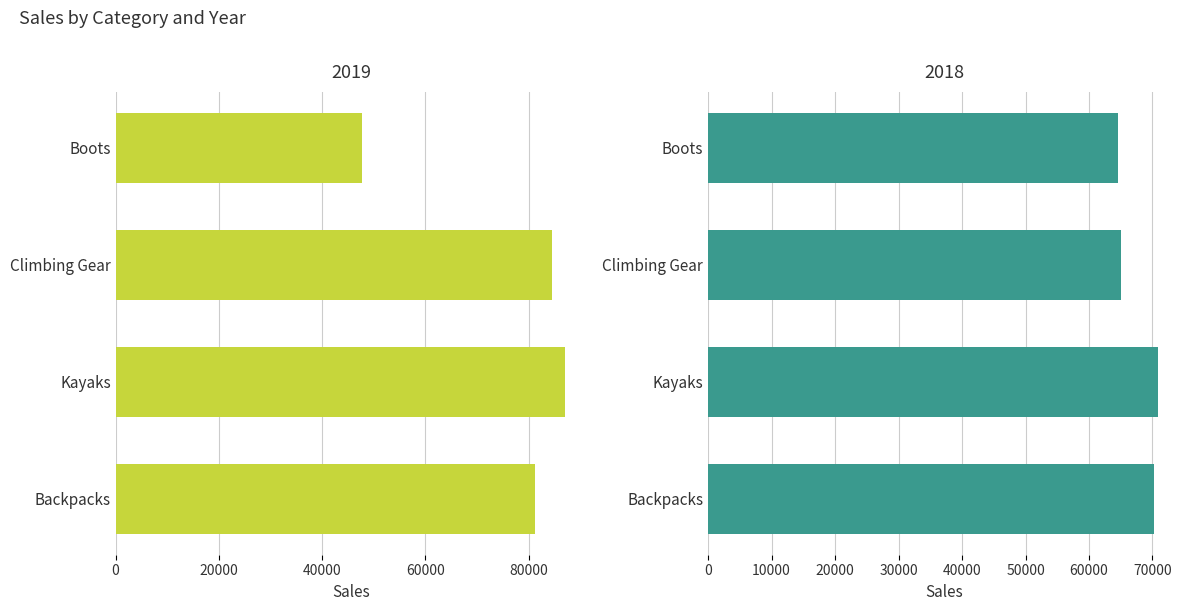

Reading left to right, extract all data points from this chart.

2019: Boots=47798.7	Climbing Gear=84542.6	Kayaks=87074.9	Backpacks=81160.9
2018: Boots=64592.9	Climbing Gear=65032.8	Kayaks=70792.6	Backpacks=70235.4